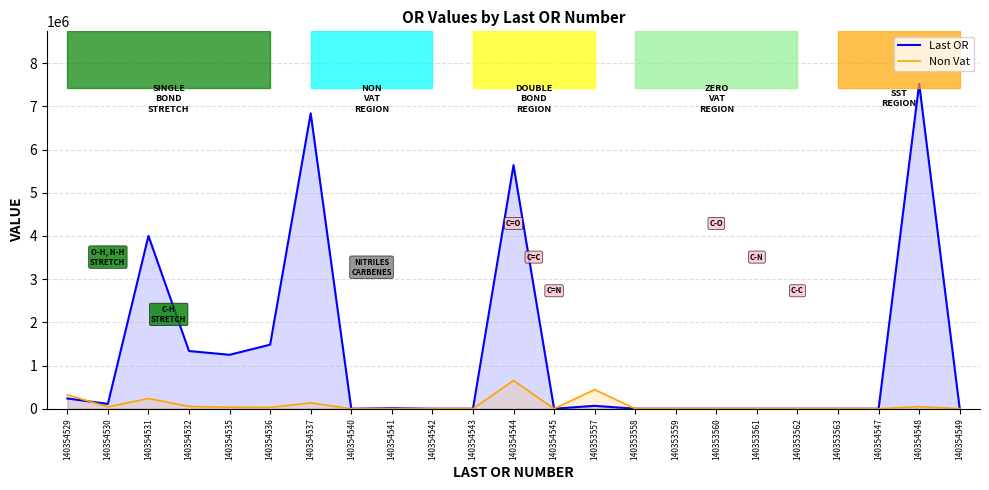

How many interior local valleys does the Last OR series have?

4